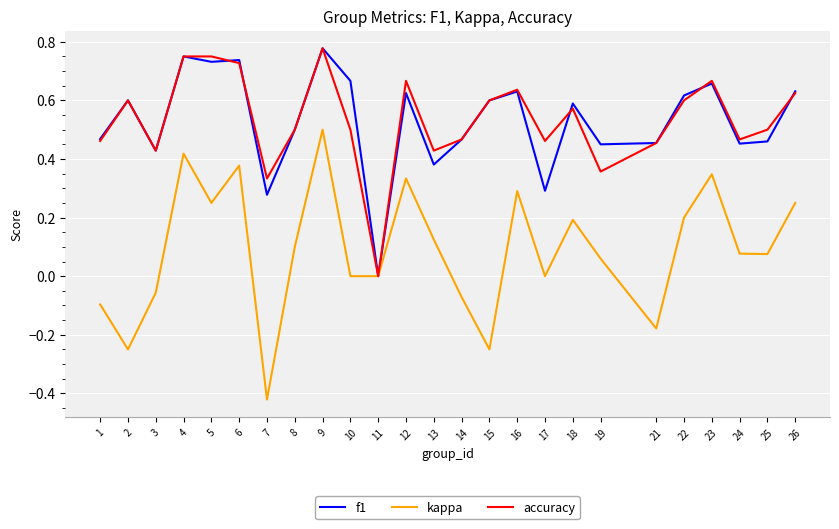

Which series has the largest range (max minus min)?

kappa